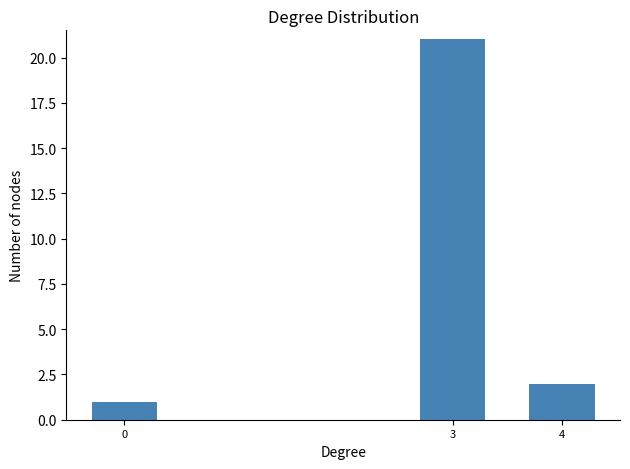

Reading left to right, list all the values displayed in this chart.

0=1	3=21	4=2